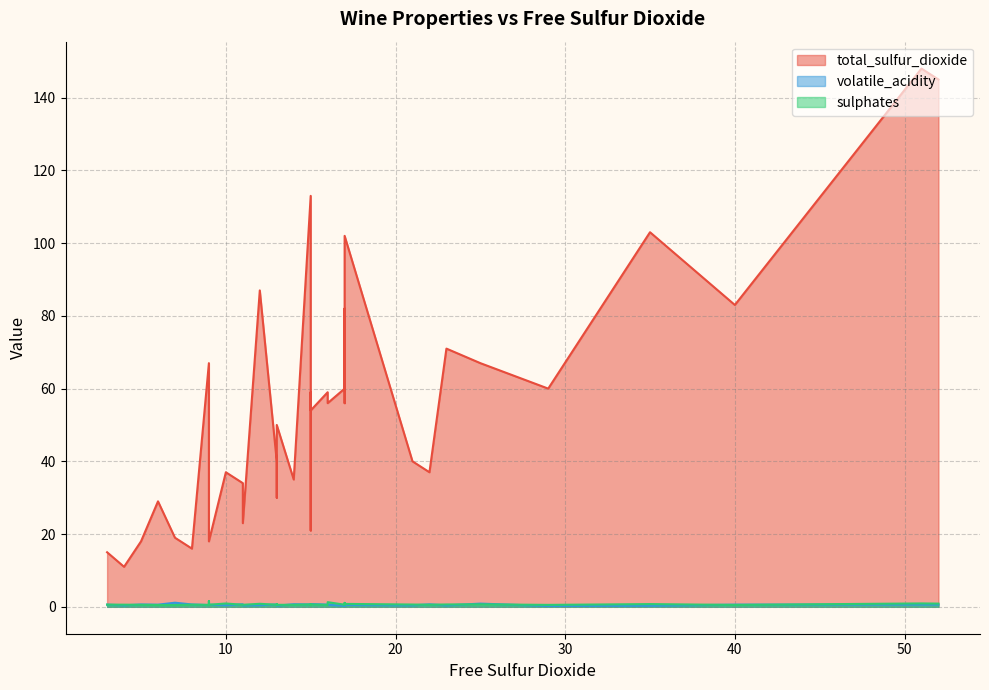

Where is the first local minimum for sulphates?

15